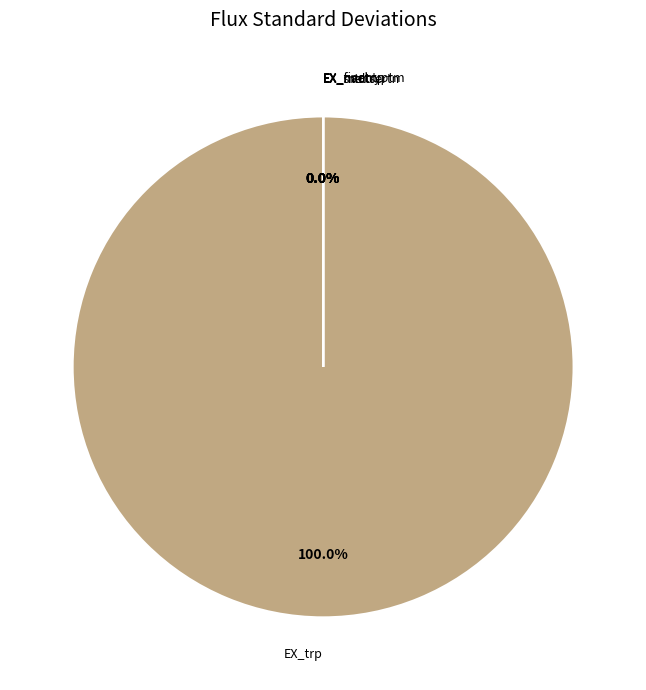

Count the number of slices in the pie.

6